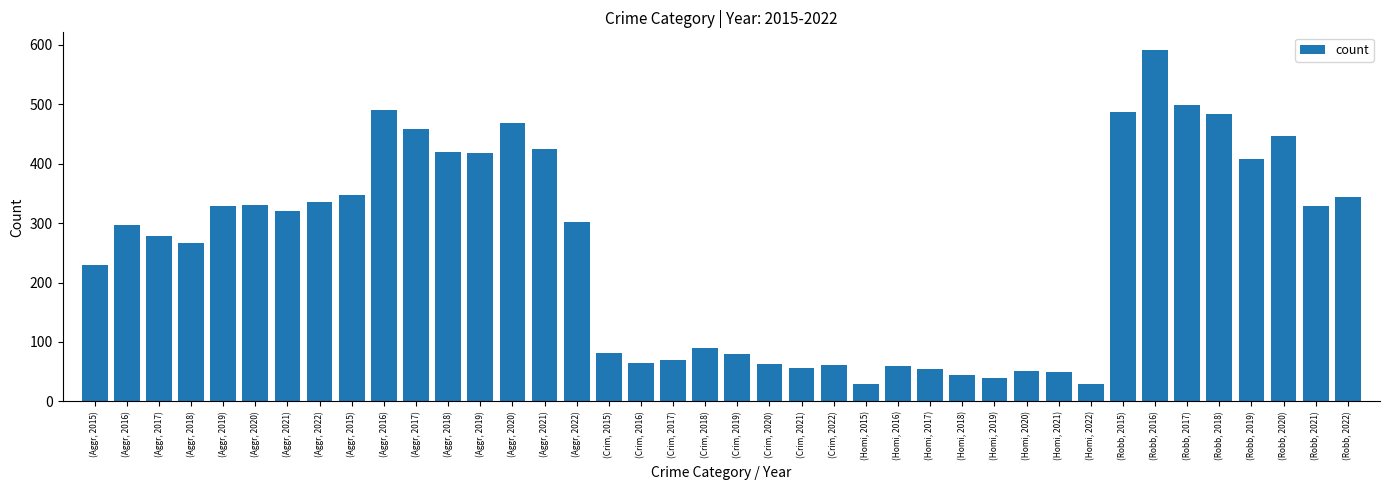

At which label is the value closest to 310?

(Aggr, 2022)